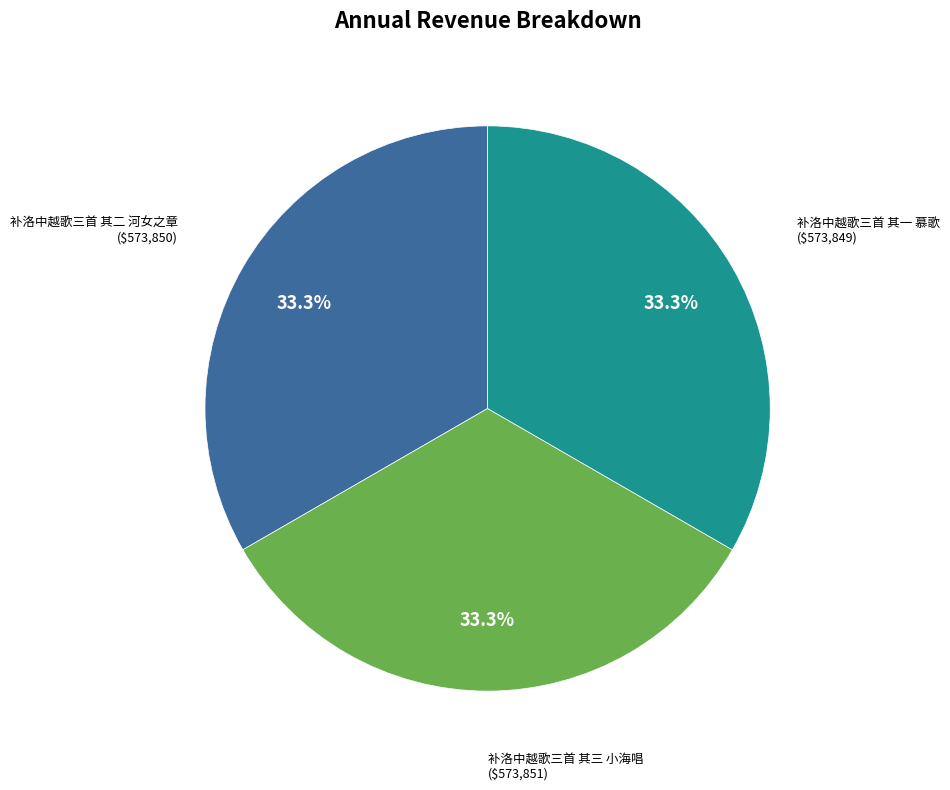

Is 补洛中越歌三首 其三 小海唱 the majority of the pie?

No